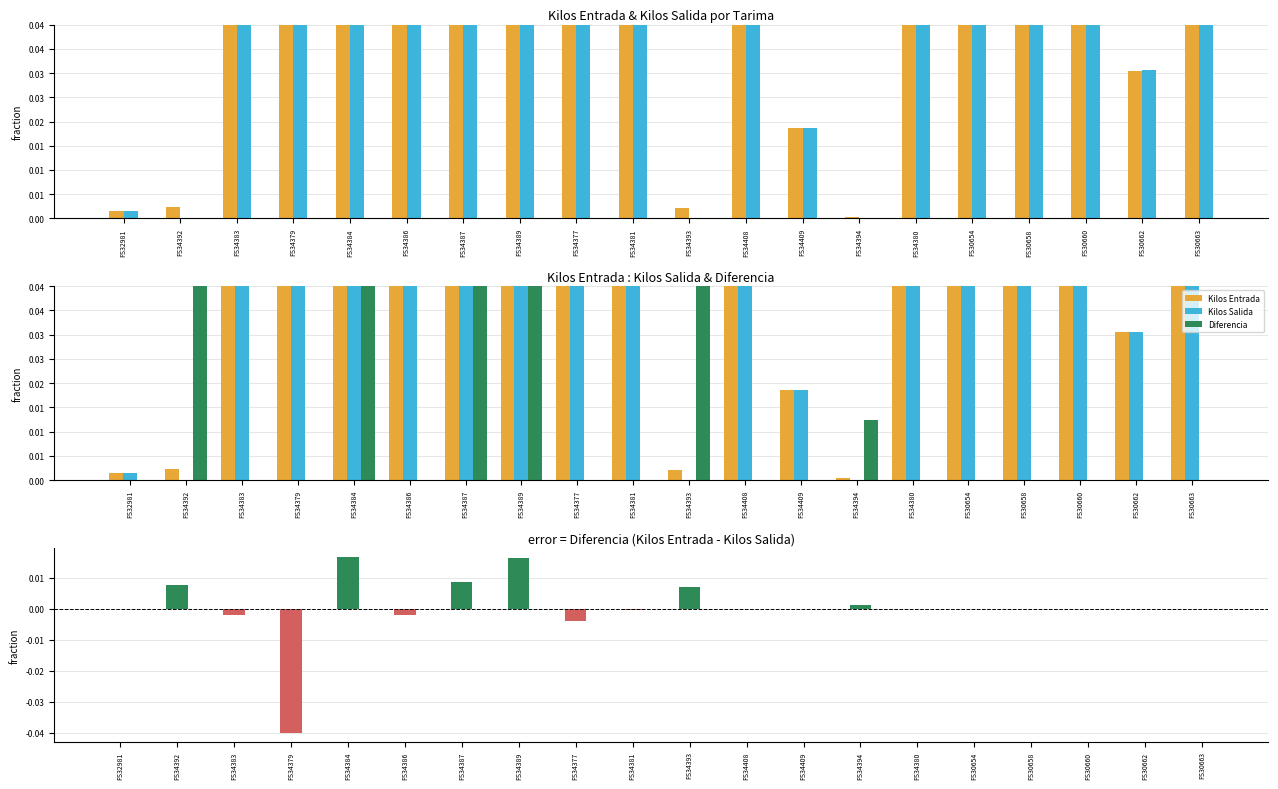

What is the average value of the Kilos Salida series?

0.1